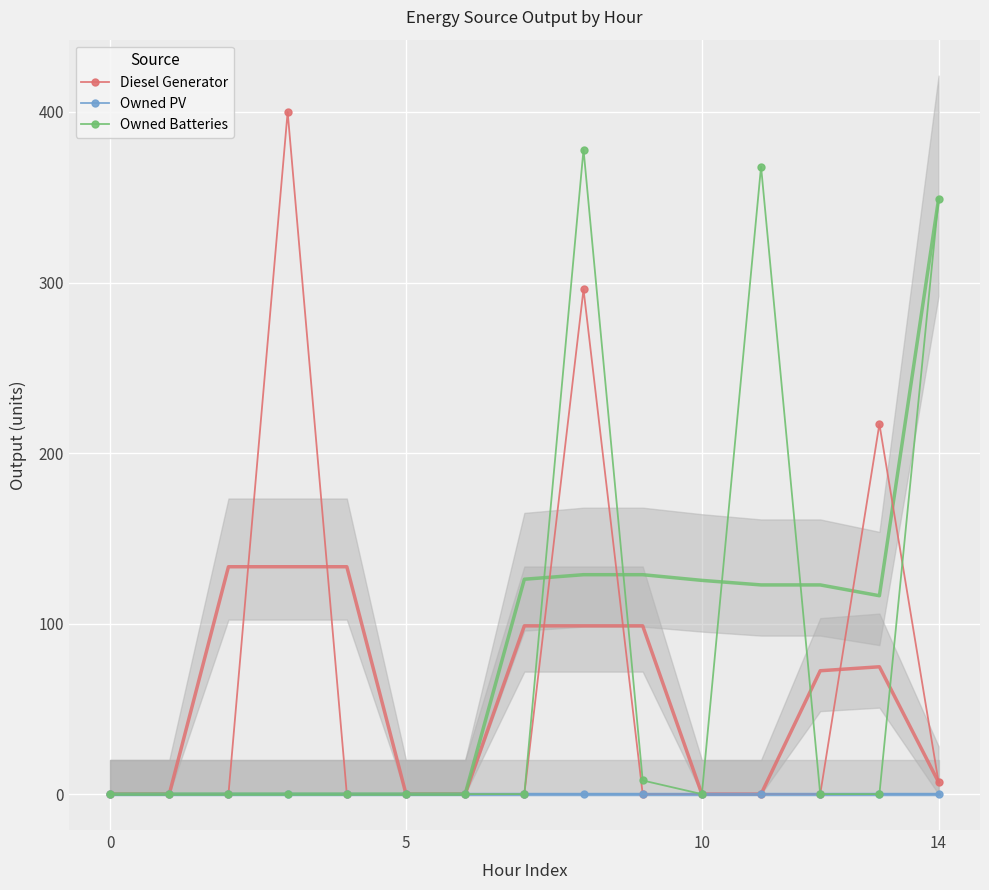

True or false: Owned Batteries has more than 0 points higher than both neighbors.

True